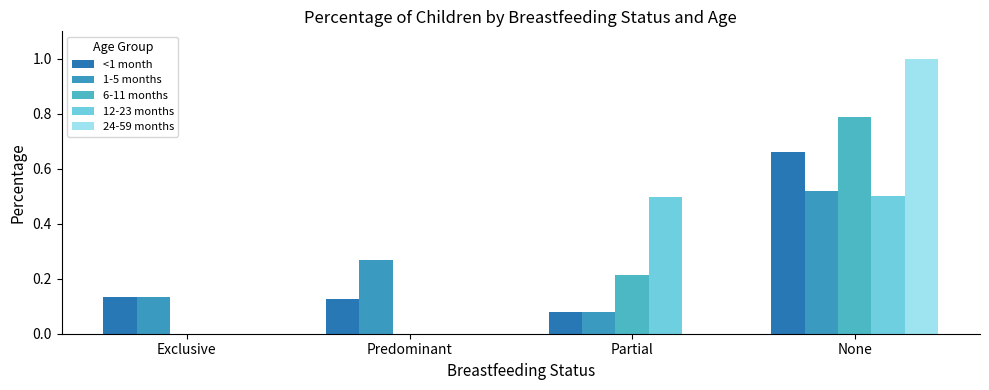

What are all the series names shown in the legend?

<1 month, 1-5 months, 6-11 months, 12-23 months, 24-59 months